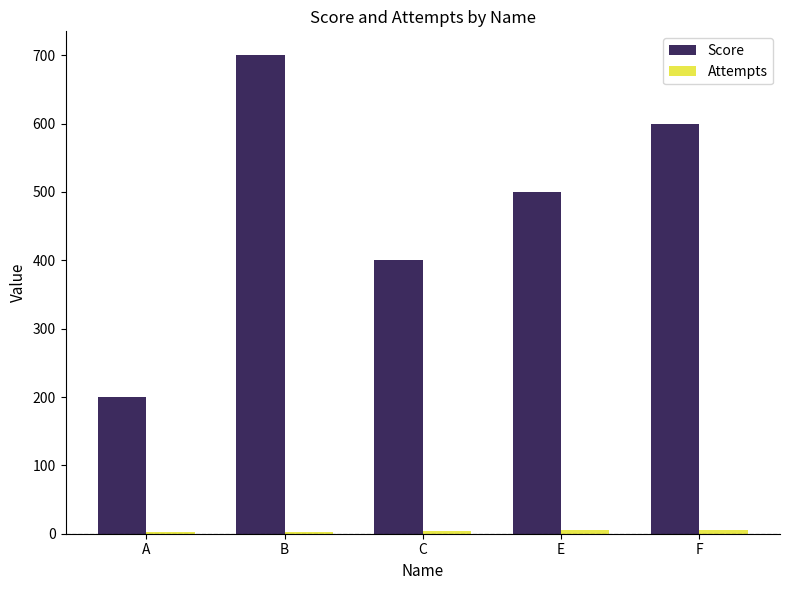

What is the greatest value displayed?

700